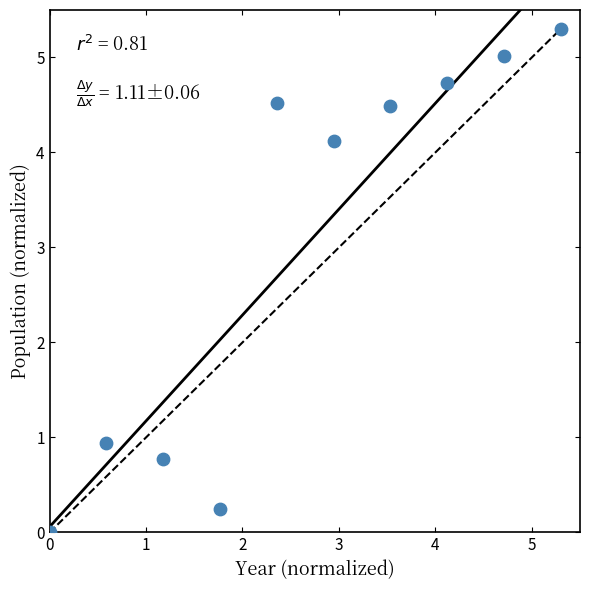

What is the range of X values (max minus min)?

5.3